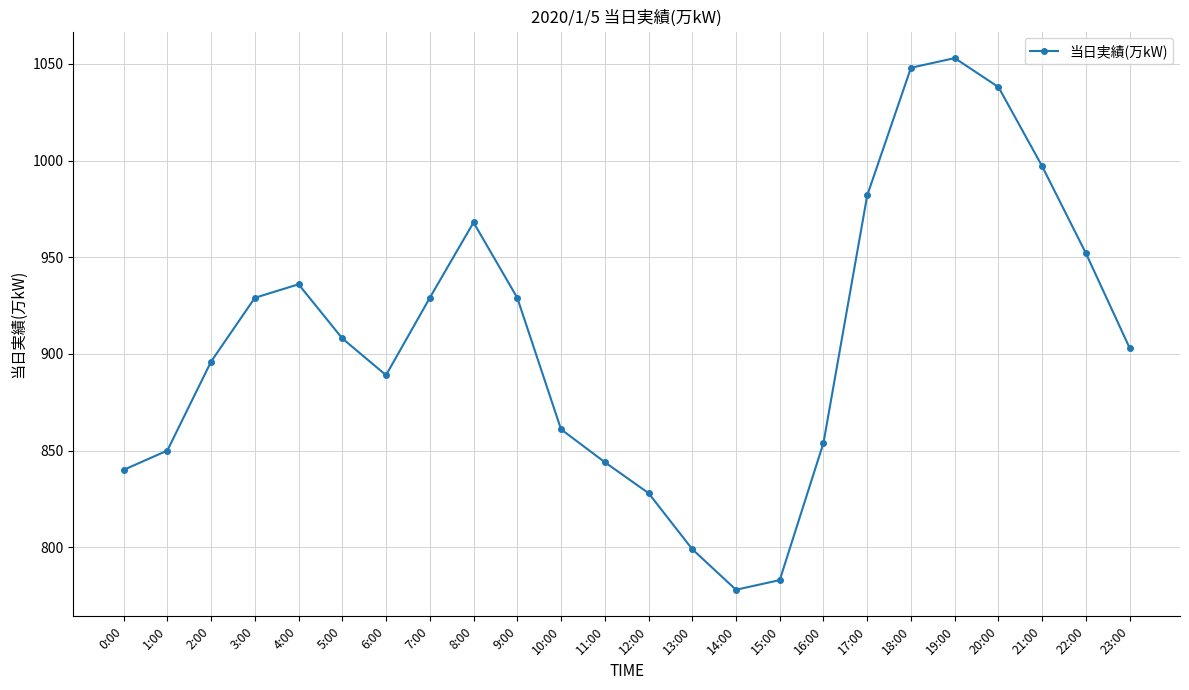

Between 14:00 and 17:00, which is larger?

17:00